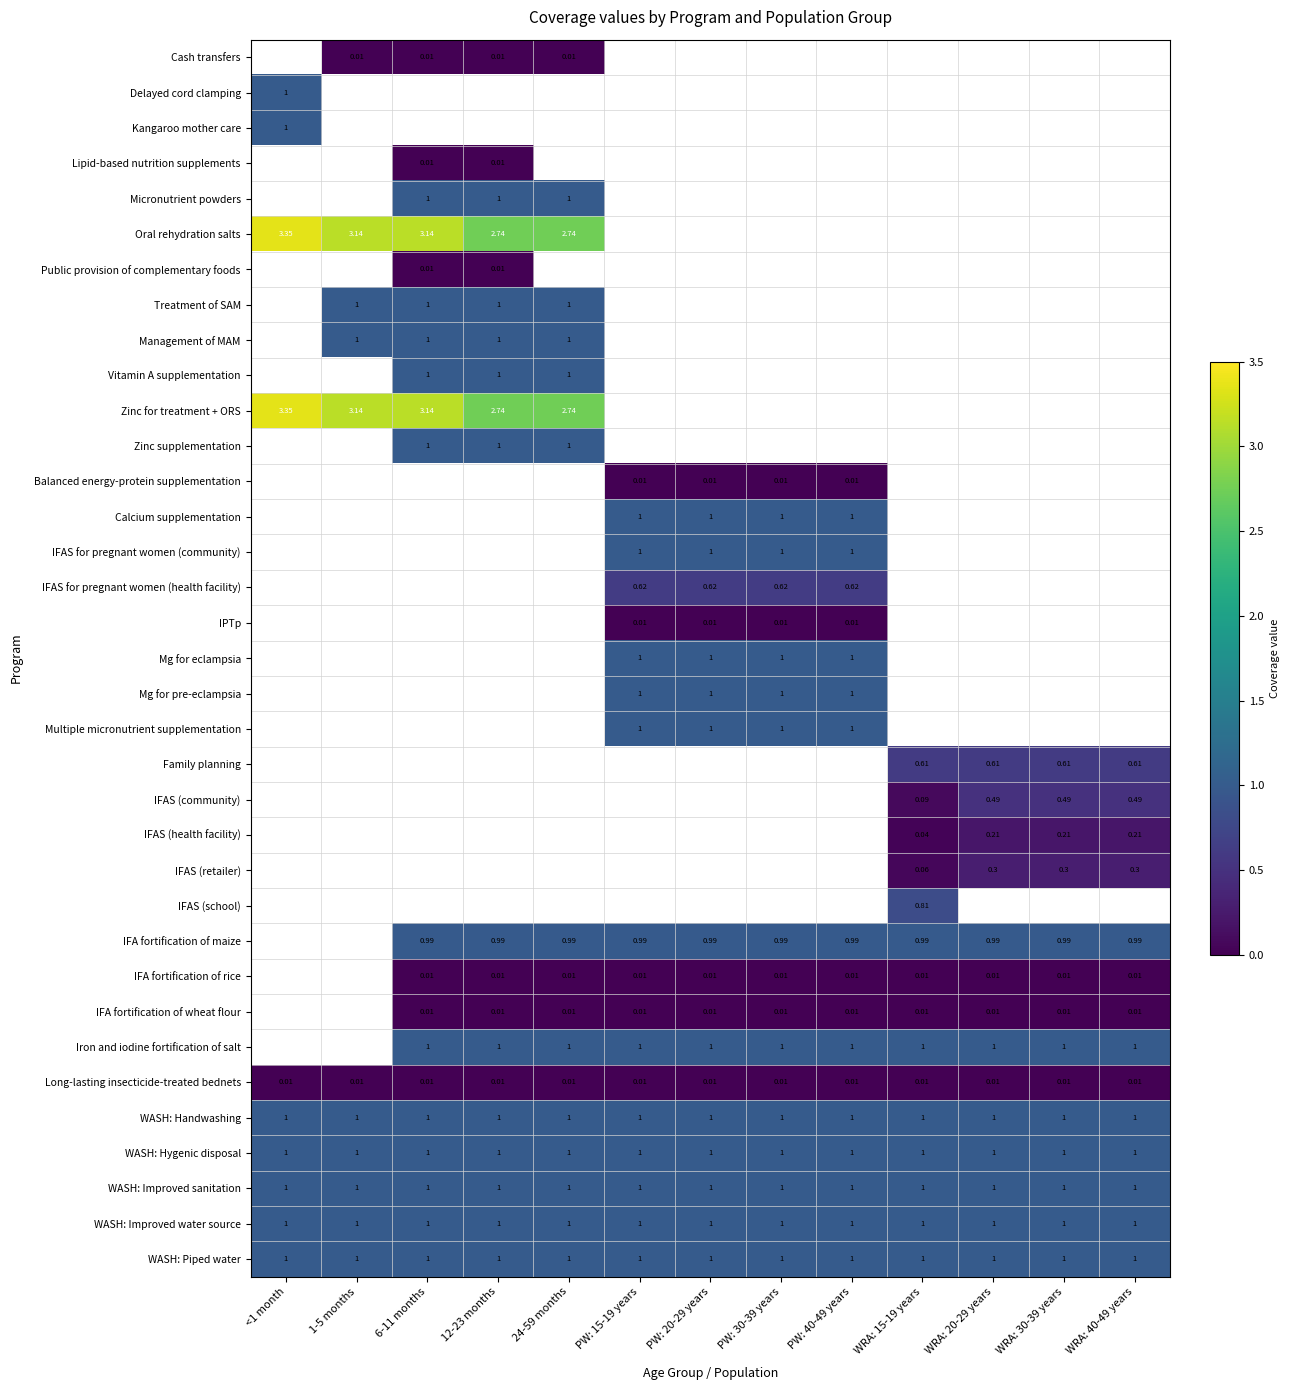

Rank the categories by WASH: Piped water value from lowest to highest.

<1 month, 1-5 months, 6-11 months, 12-23 months, 24-59 months, PW: 15-19 years, PW: 20-29 years, PW: 30-39 years, PW: 40-49 years, WRA: 15-19 years, WRA: 20-29 years, WRA: 30-39 years, WRA: 40-49 years